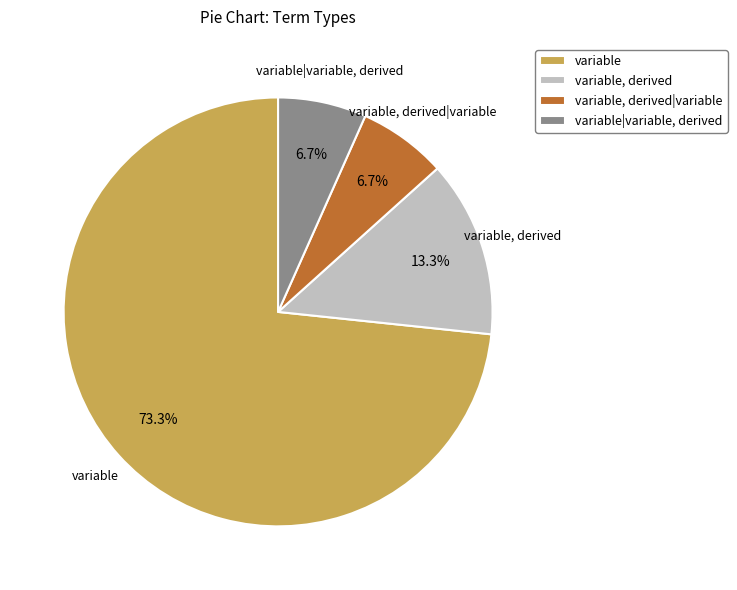

What is the ratio of the value at variable, derived to the value at variable|variable, derived?

2.0